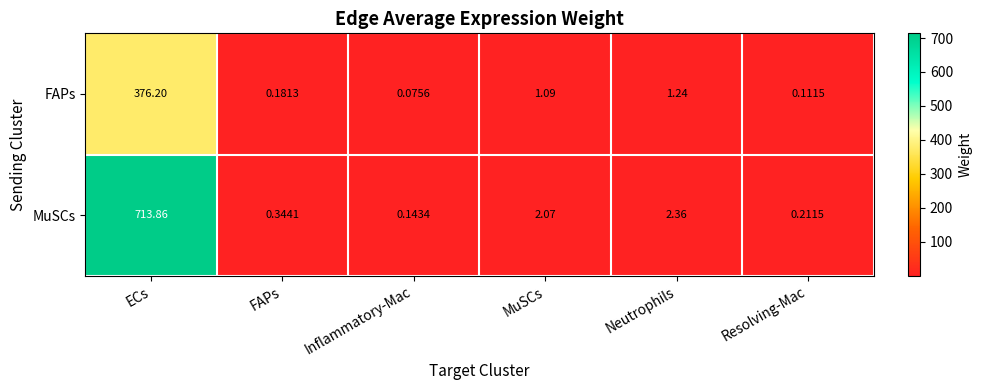

Rank the series by their maximum value, from highest to lowest.

MuSCs, FAPs